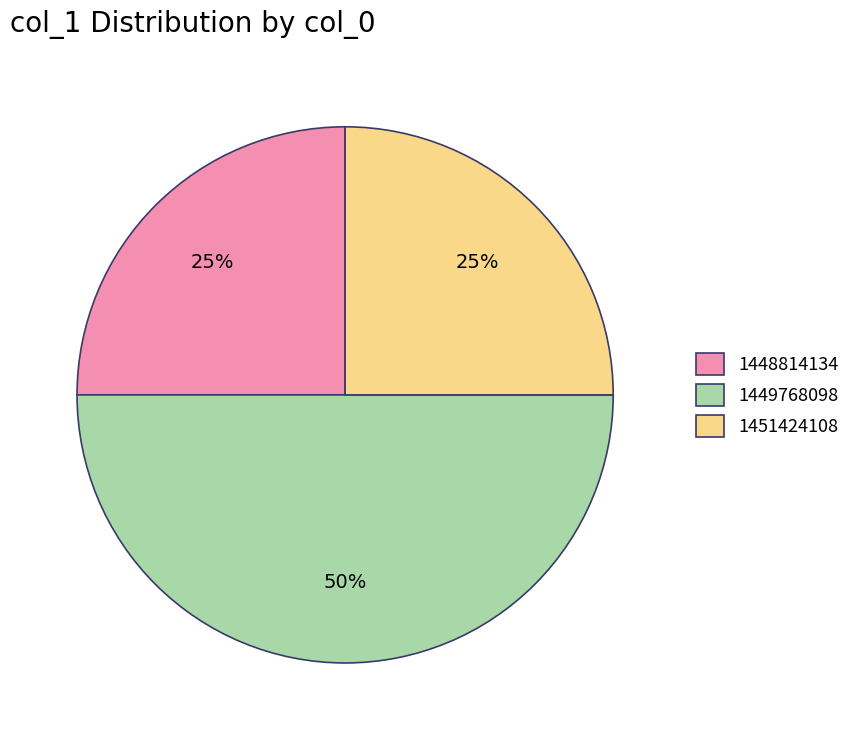

Does 1451424108 account for over 50% of the chart?

No